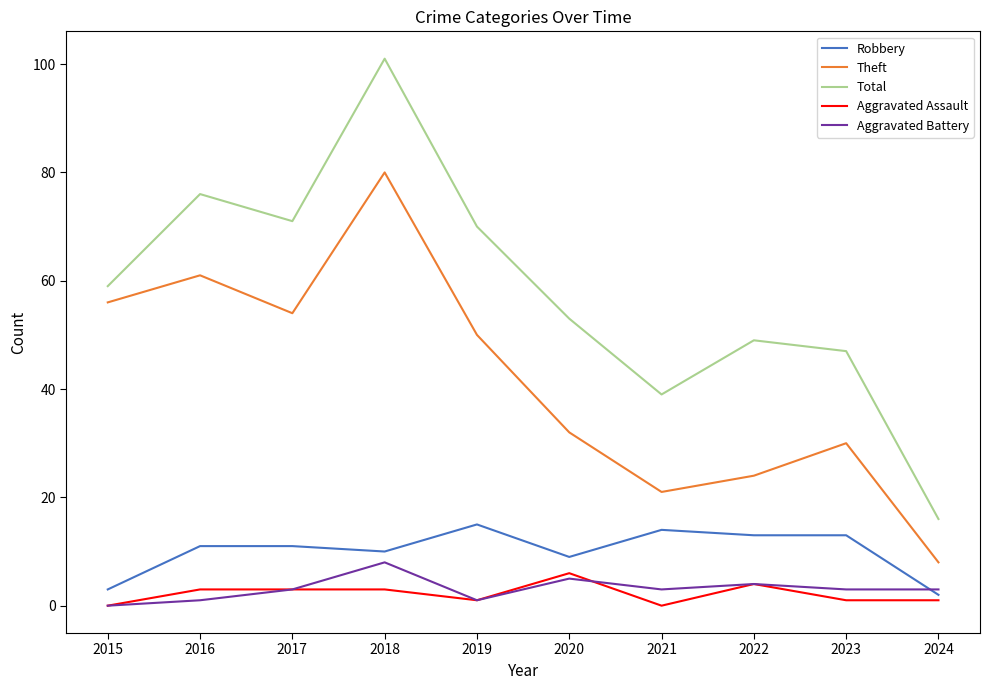

Between 2021 and 2024, which series saw the biggest shift?

Total